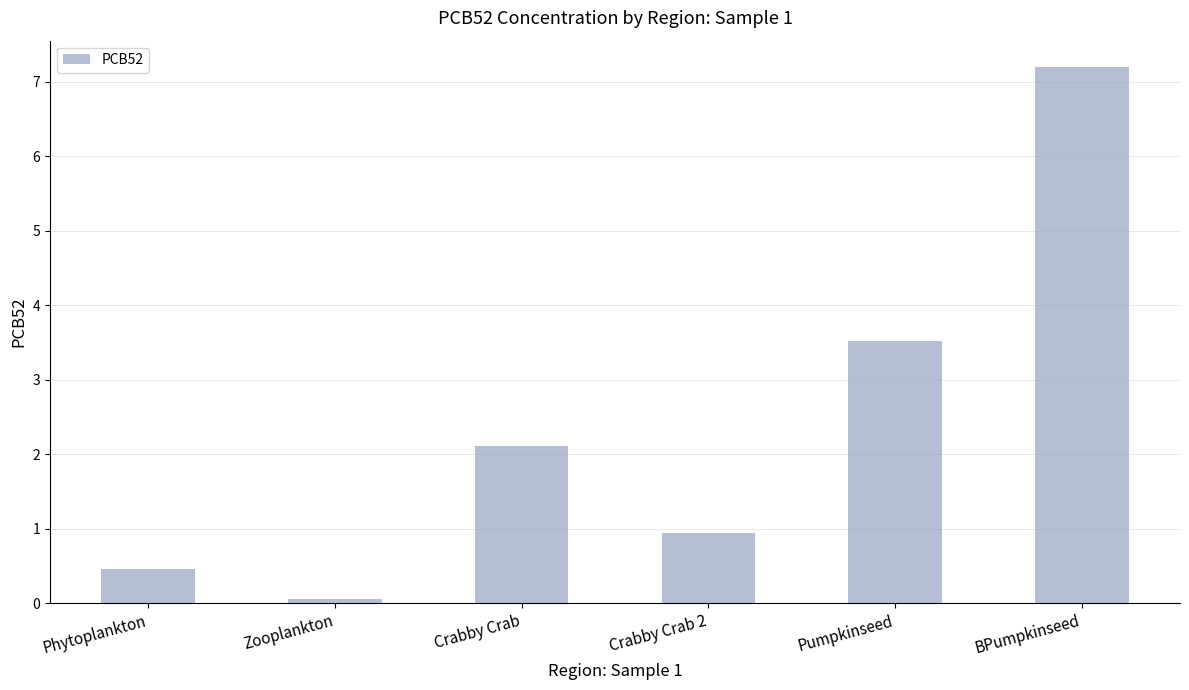

Rank the categories by value from lowest to highest.

Zooplankton, Phytoplankton, Crabby Crab 2, Crabby Crab, Pumpkinseed, BPumpkinseed